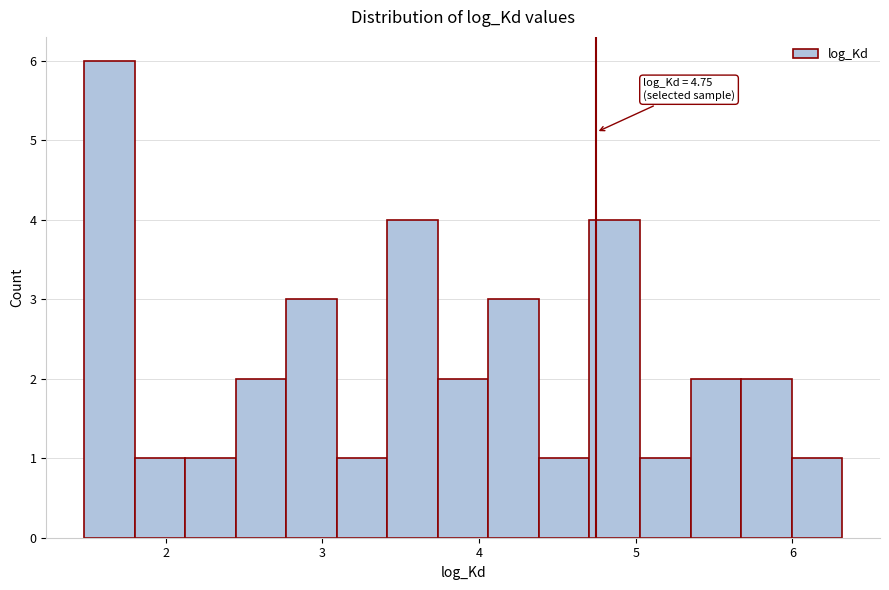

Read against the x-axis, roughly where is the centre of the tallest bar?

1.6